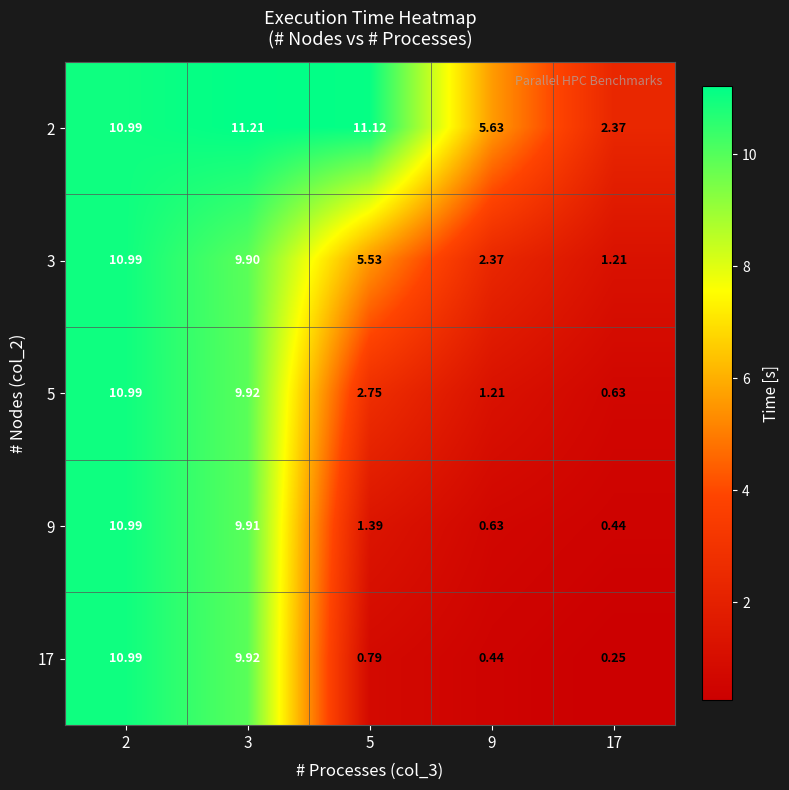

Is the value of 9 at 5 greater than the value of 3 at 17?

Yes